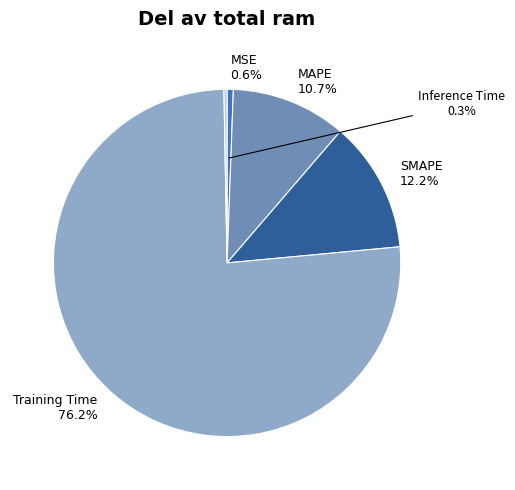

Combined, what portion of the pie is MSE and Training Time?

76.8%